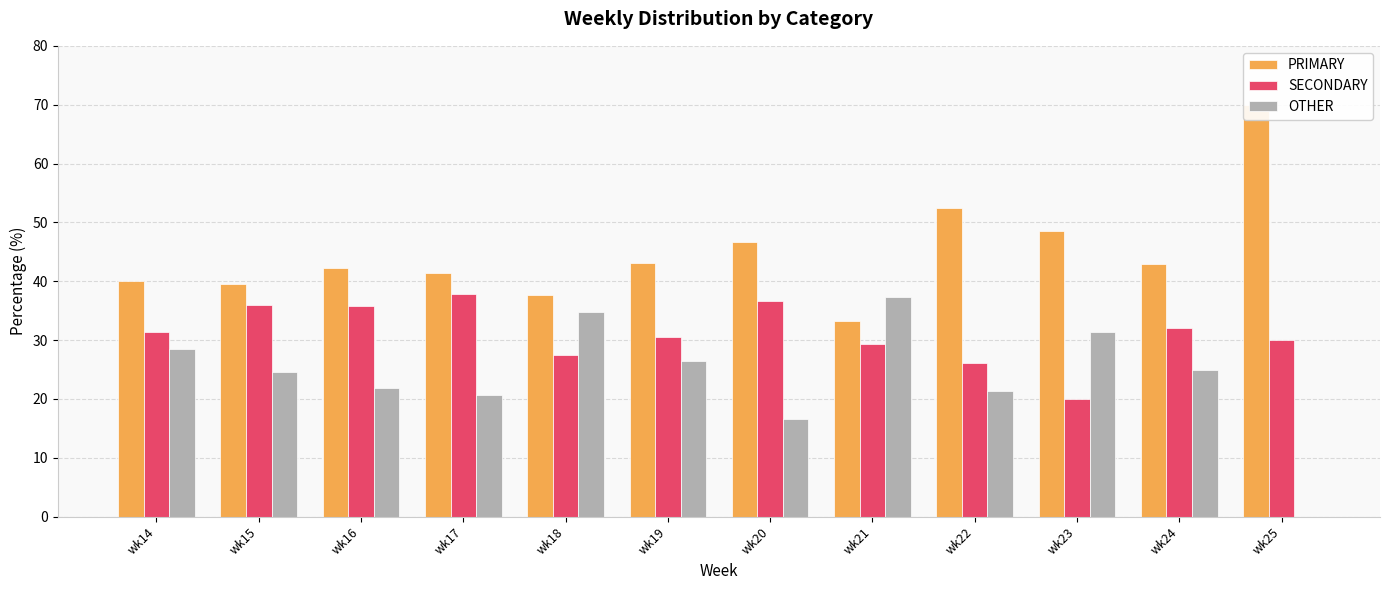

At wk16, list the series in order from largest to smallest.

PRIMARY, SECONDARY, OTHER